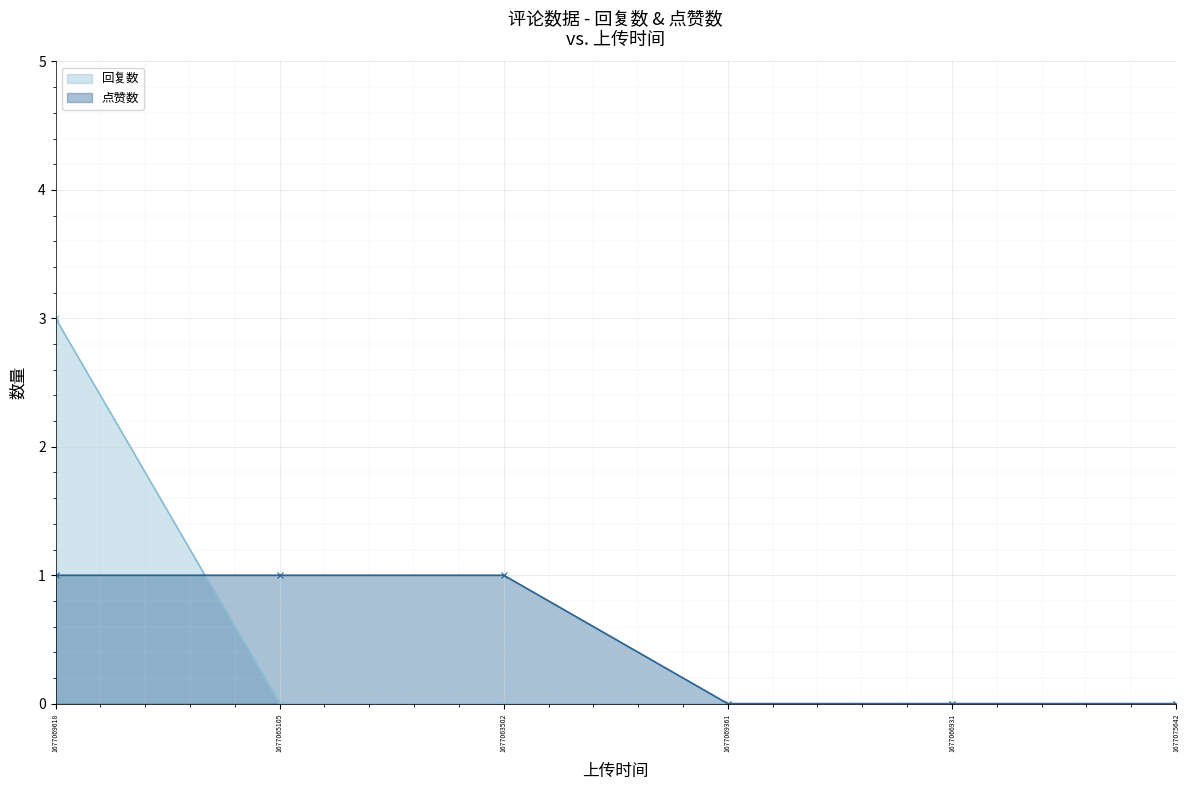

Reading left to right, transcribe all the data shown in this chart.

回复数: 3	0	0	0	0	0
点赞数: 1	1	1	0	0	0